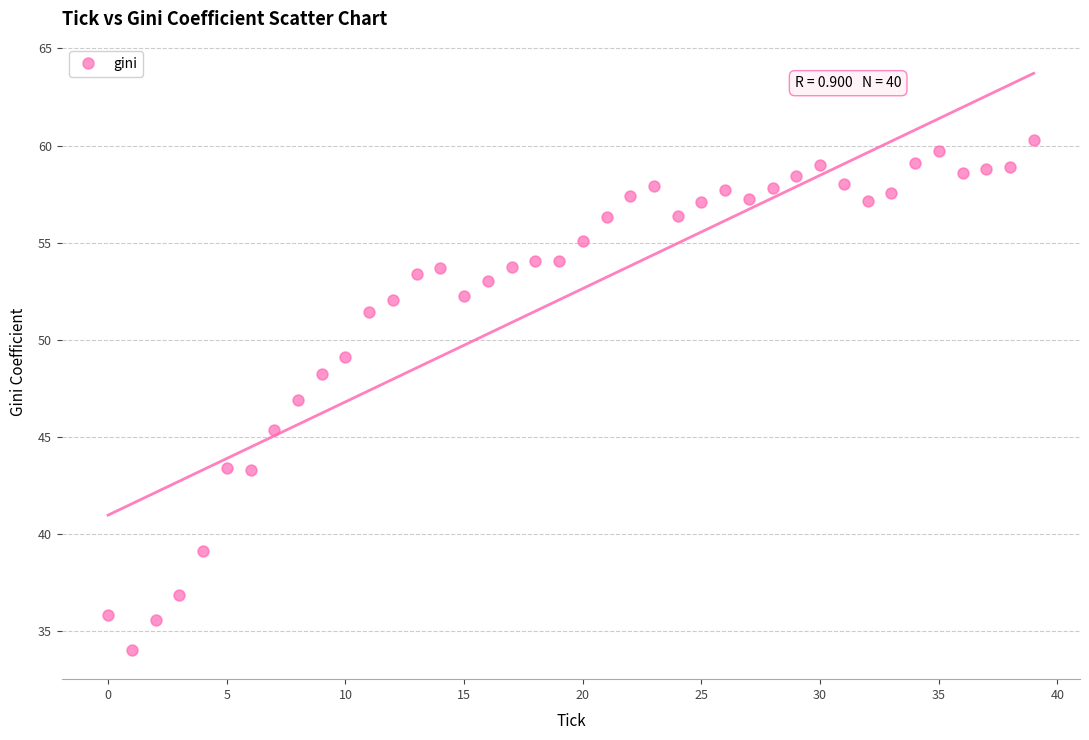

What is the range of Y values (max minus min)?

26.3